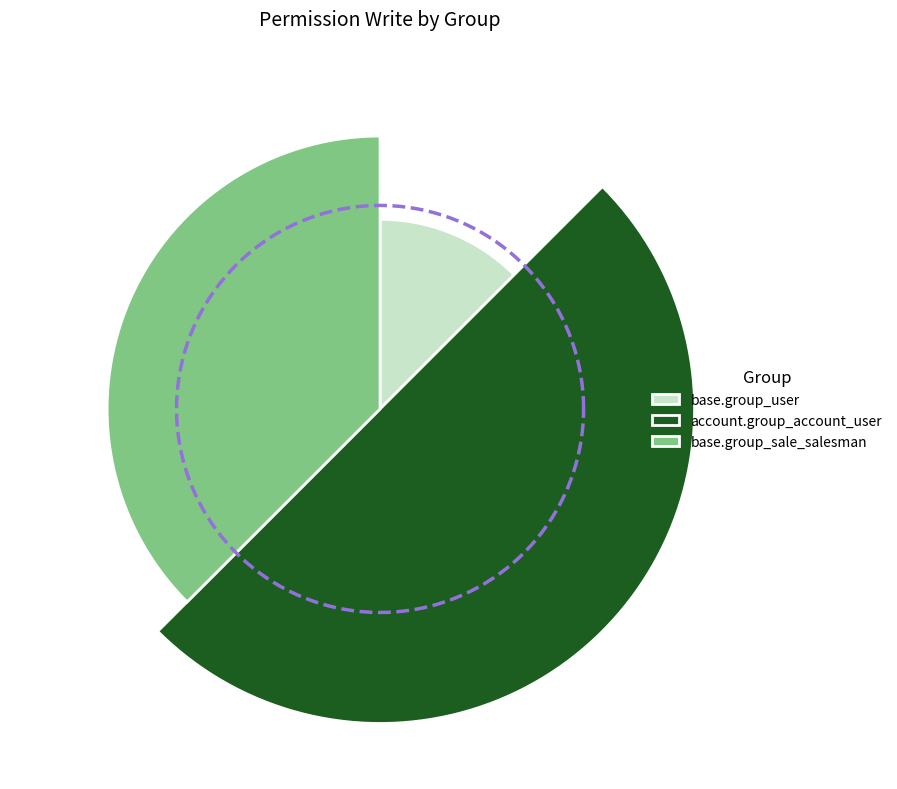

What is the smallest slice in the pie chart?

base.group_user